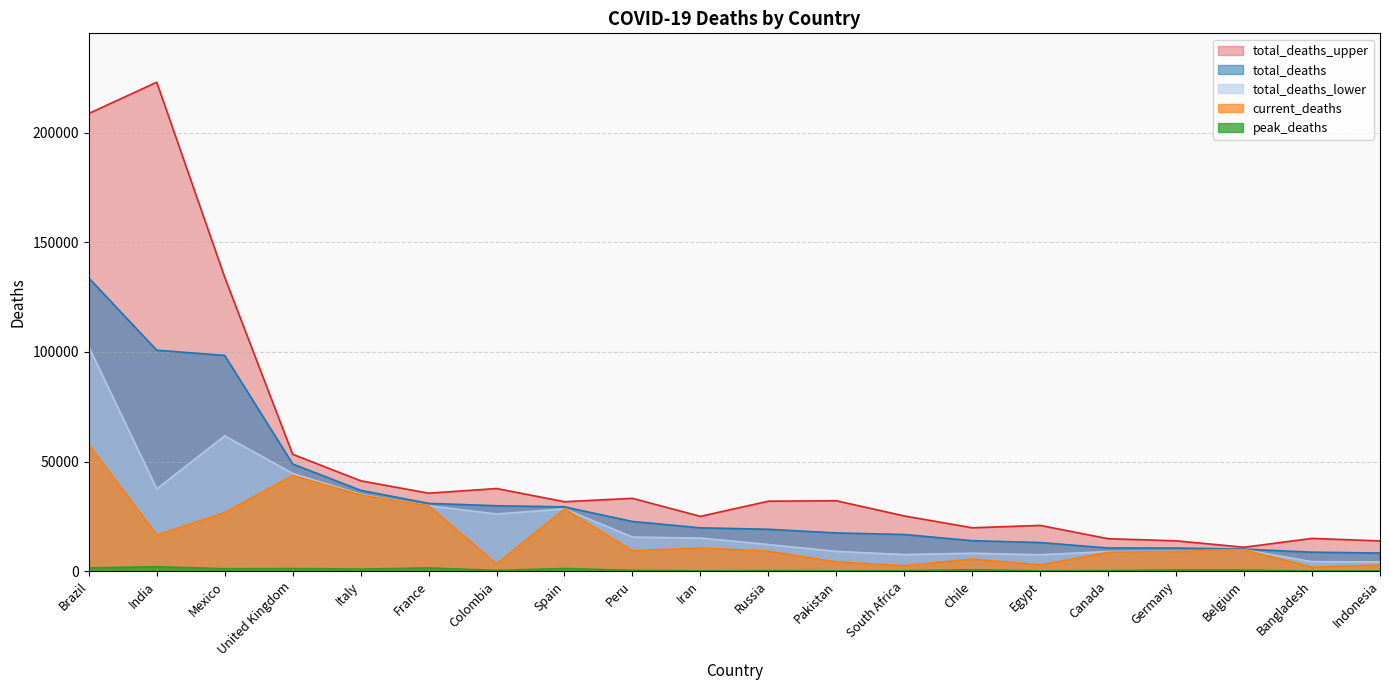

Count the number of data series in this chart.

5